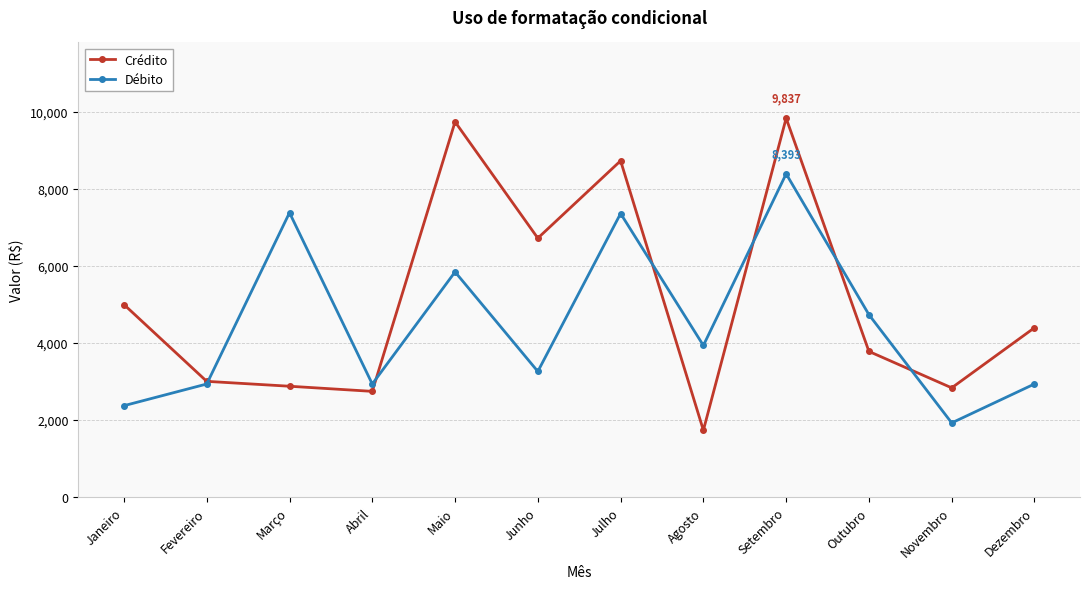

How many data points does each series have?

12